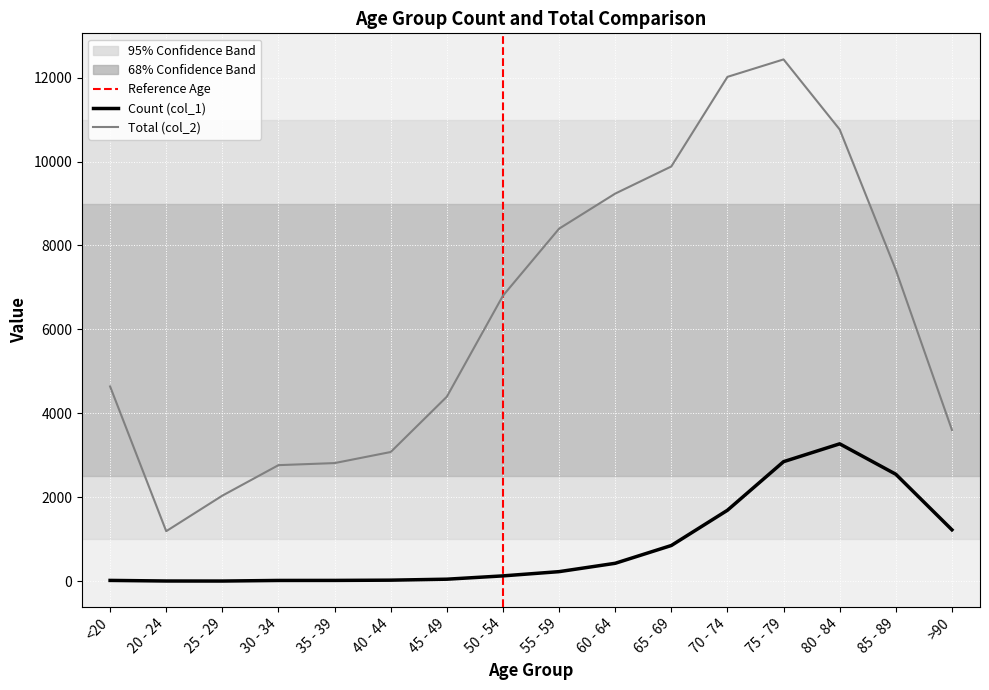

Which series has the largest total across all categories?

Total (col_2)